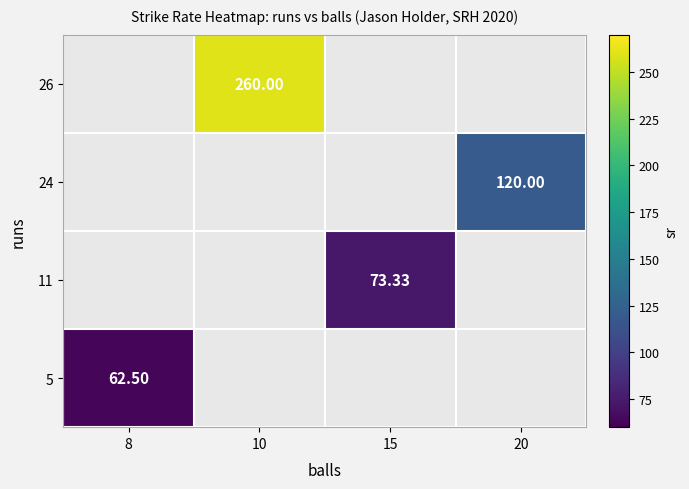

Rank the series by their maximum value, from highest to lowest.

5, 11, 24, 26